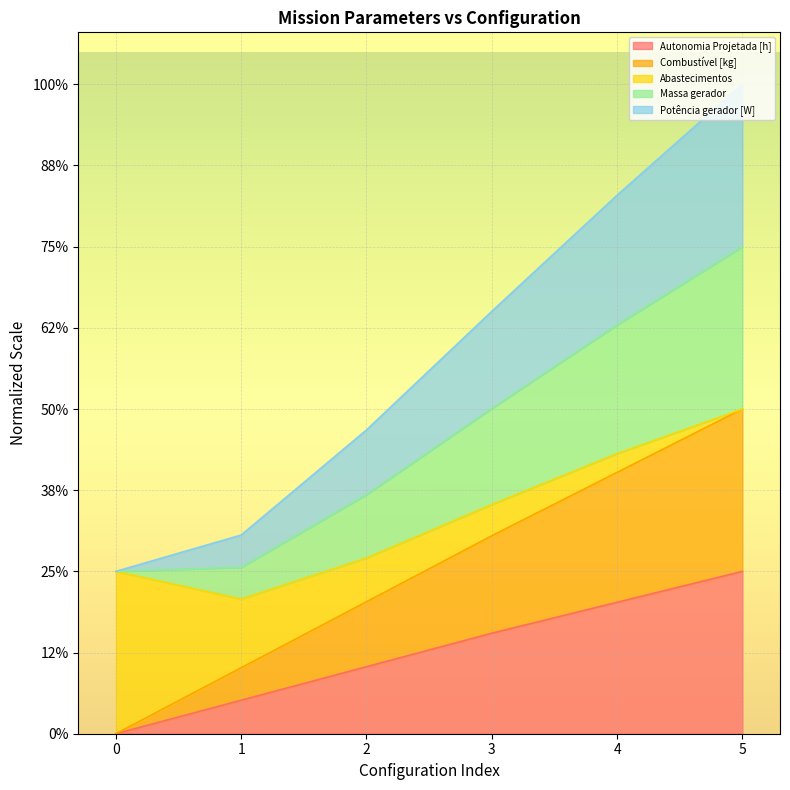

What is the difference between the second highest and second lowest values in the Potência gerador [W] series?

149.3